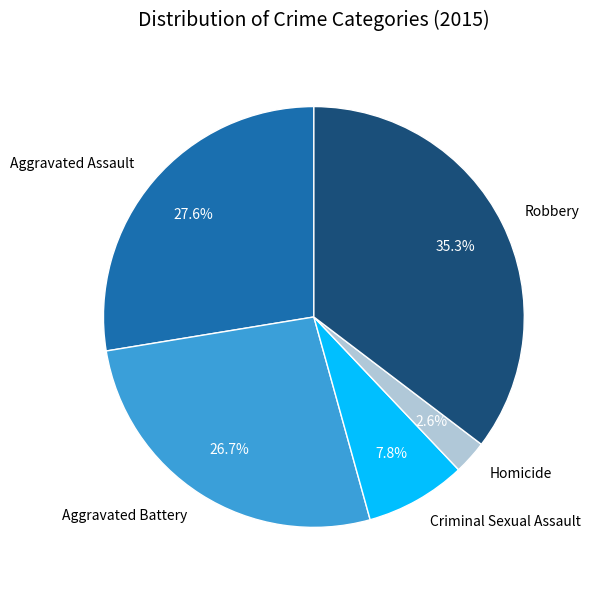

Which has a higher value, Aggravated Battery or Homicide?

Aggravated Battery